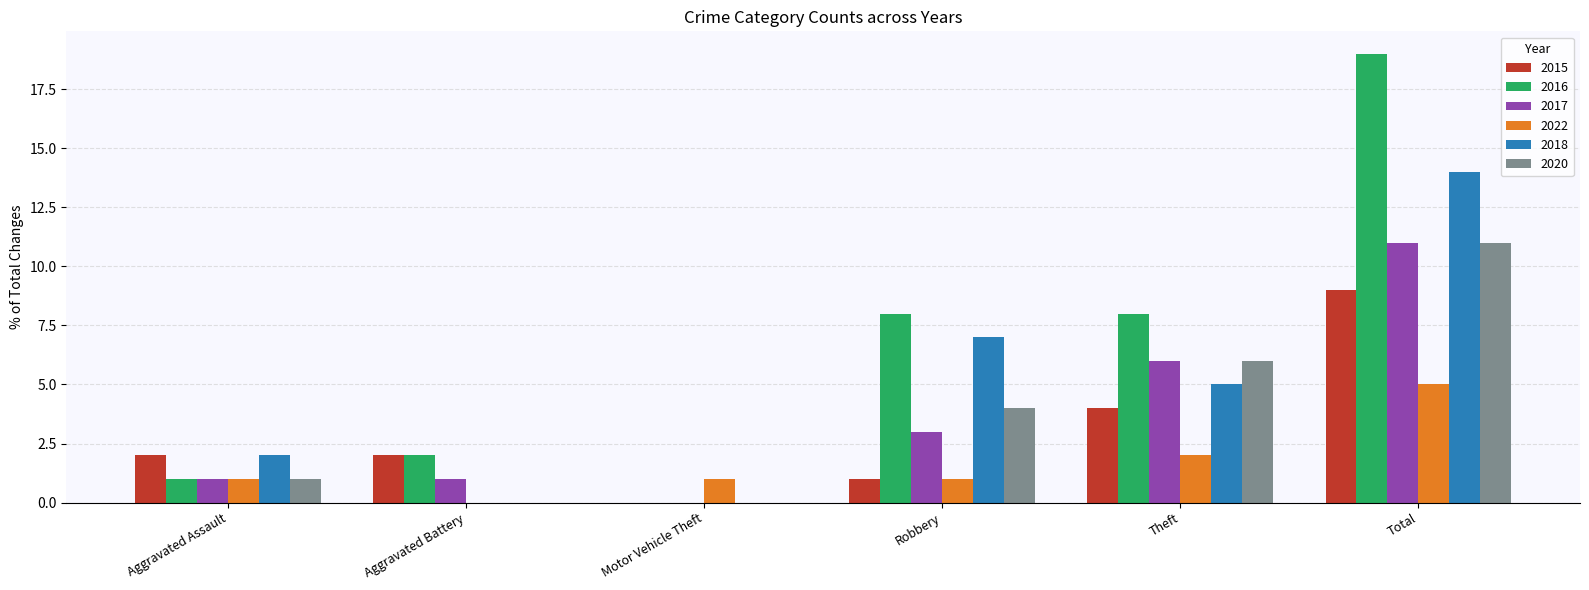

Which series has the largest total across all categories?

2016